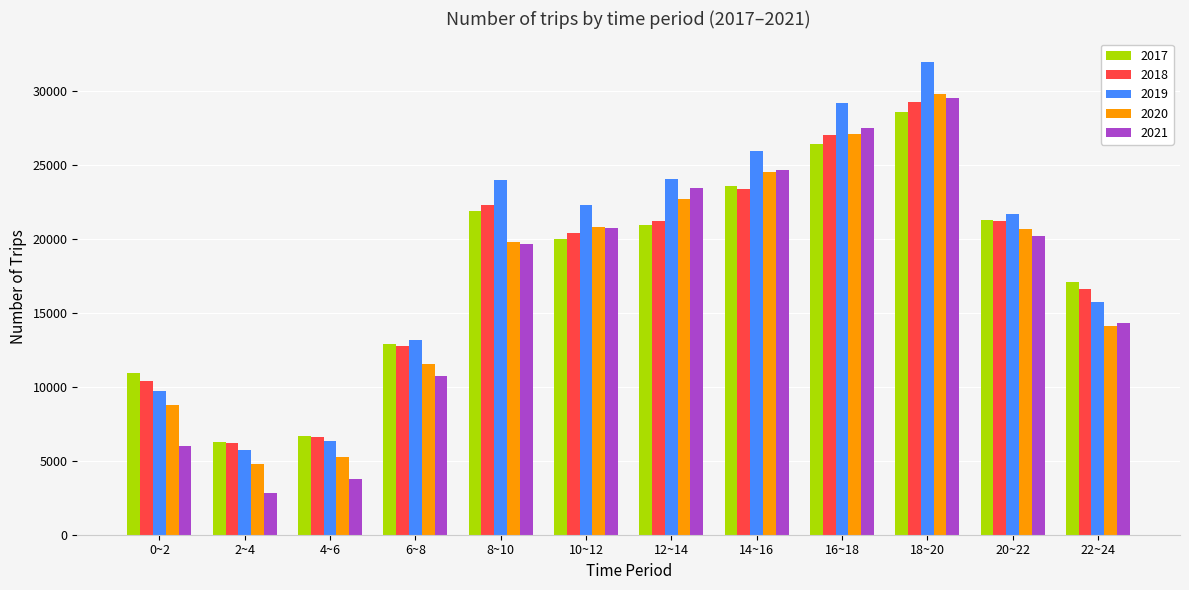

How many values in the 2020 series are below 20641?

6